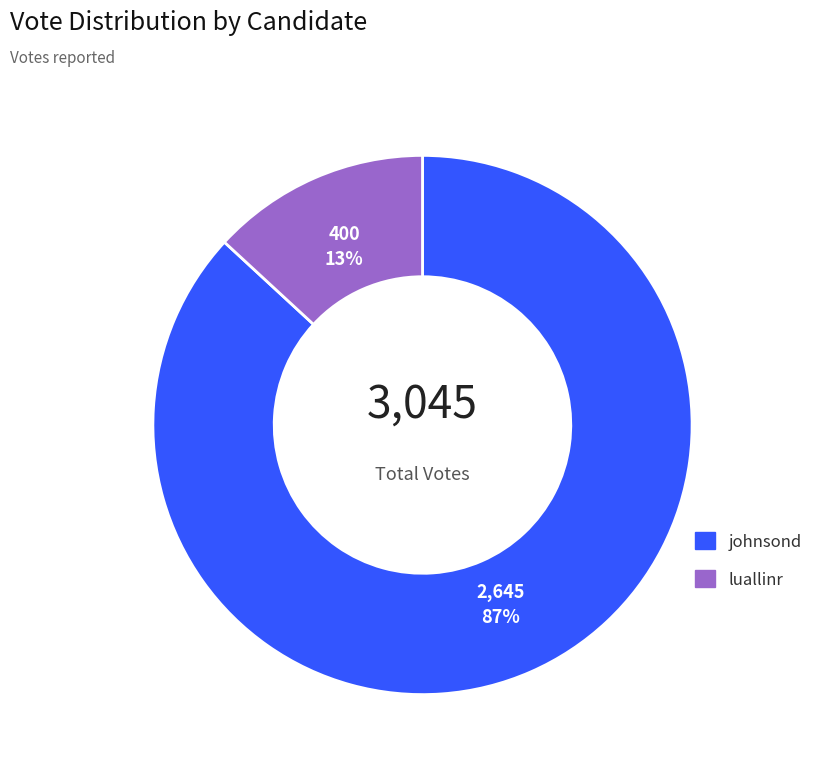

Is there a majority slice in this chart?

Yes